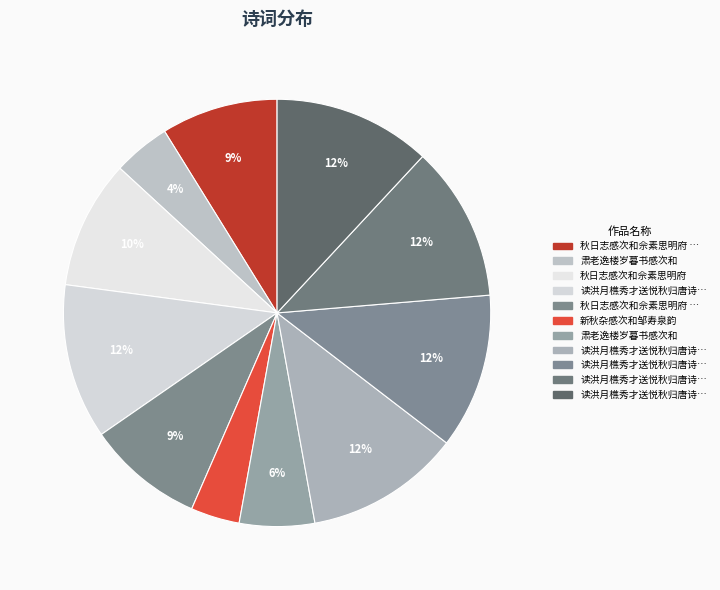

To the nearest percent, what is the average slice percentage?

9%